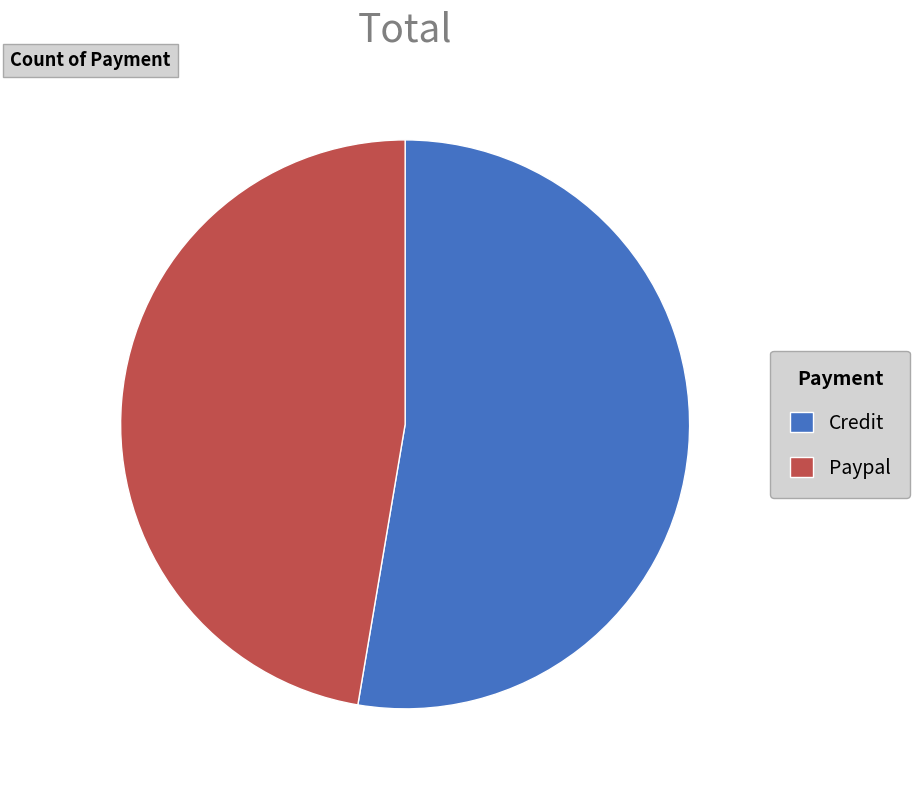

Do Credit and Paypal together represent more than half of the pie?

Yes